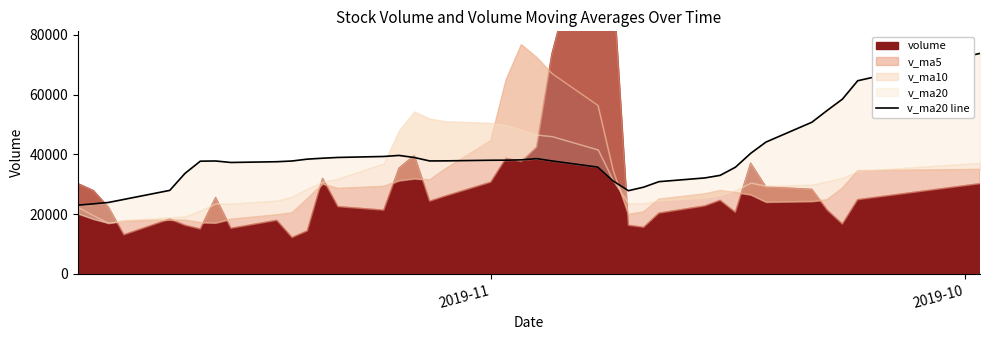

How many lines are shown in the chart?

1